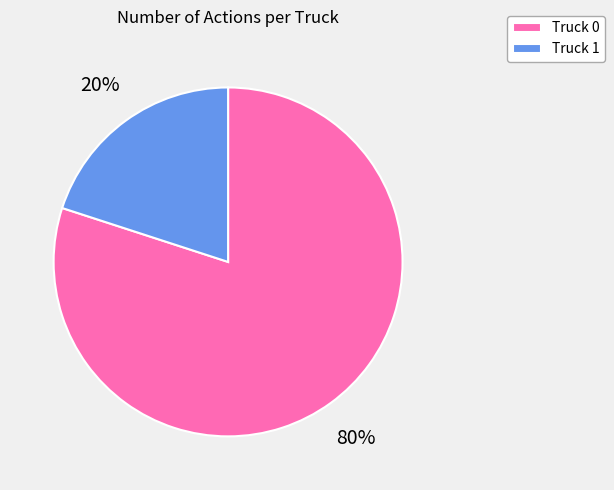

How many slices are in this pie chart?

2